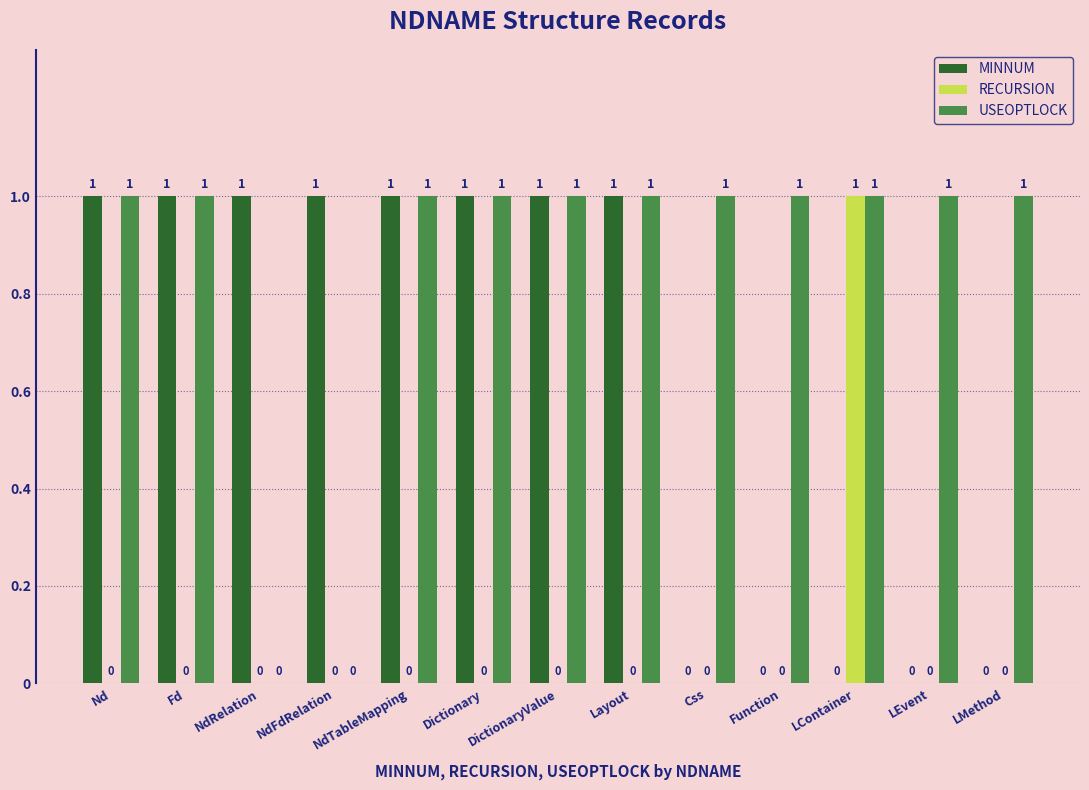

What is the sum of all MINNUM values?

8